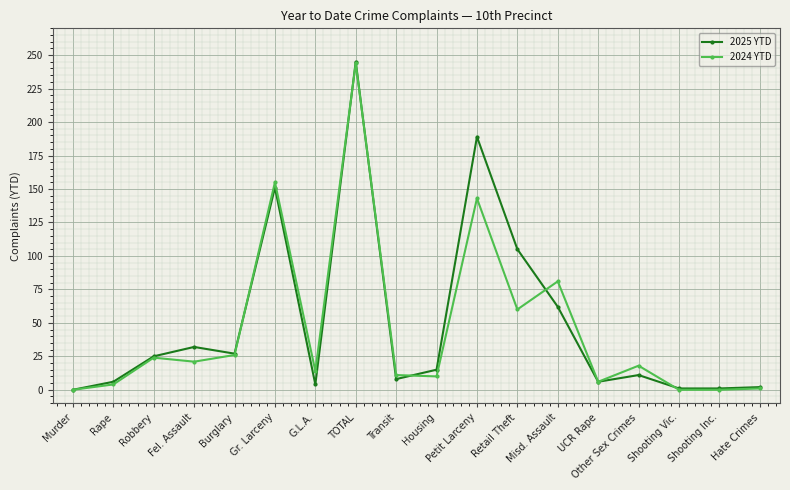

What is the average value of the 2024 YTD series?

45